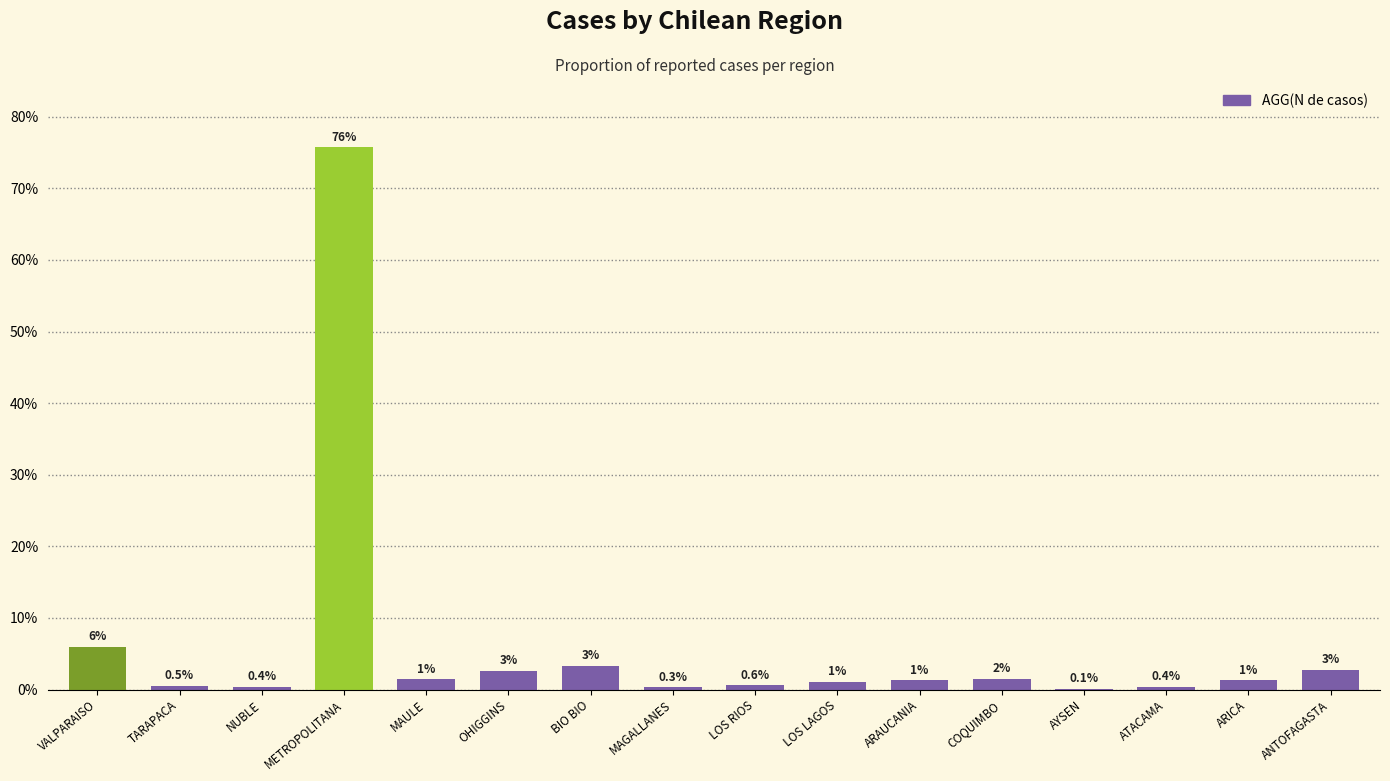

Are the bars horizontal?

No